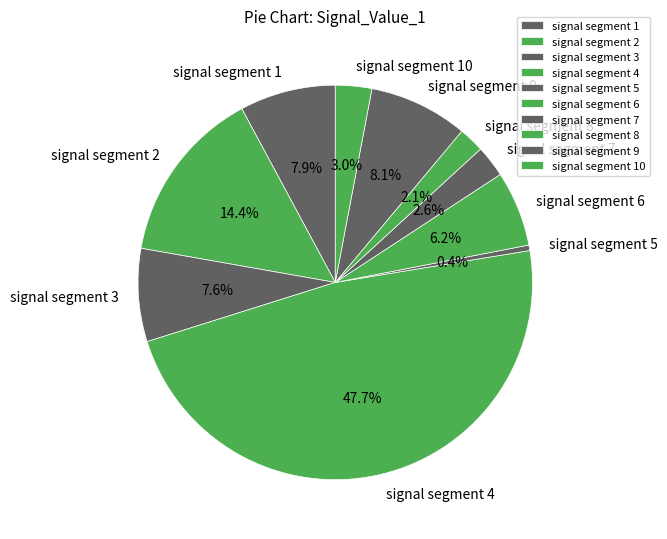

To the nearest percent, what is the combined percentage of signal segment 3 and signal segment 10?

11%